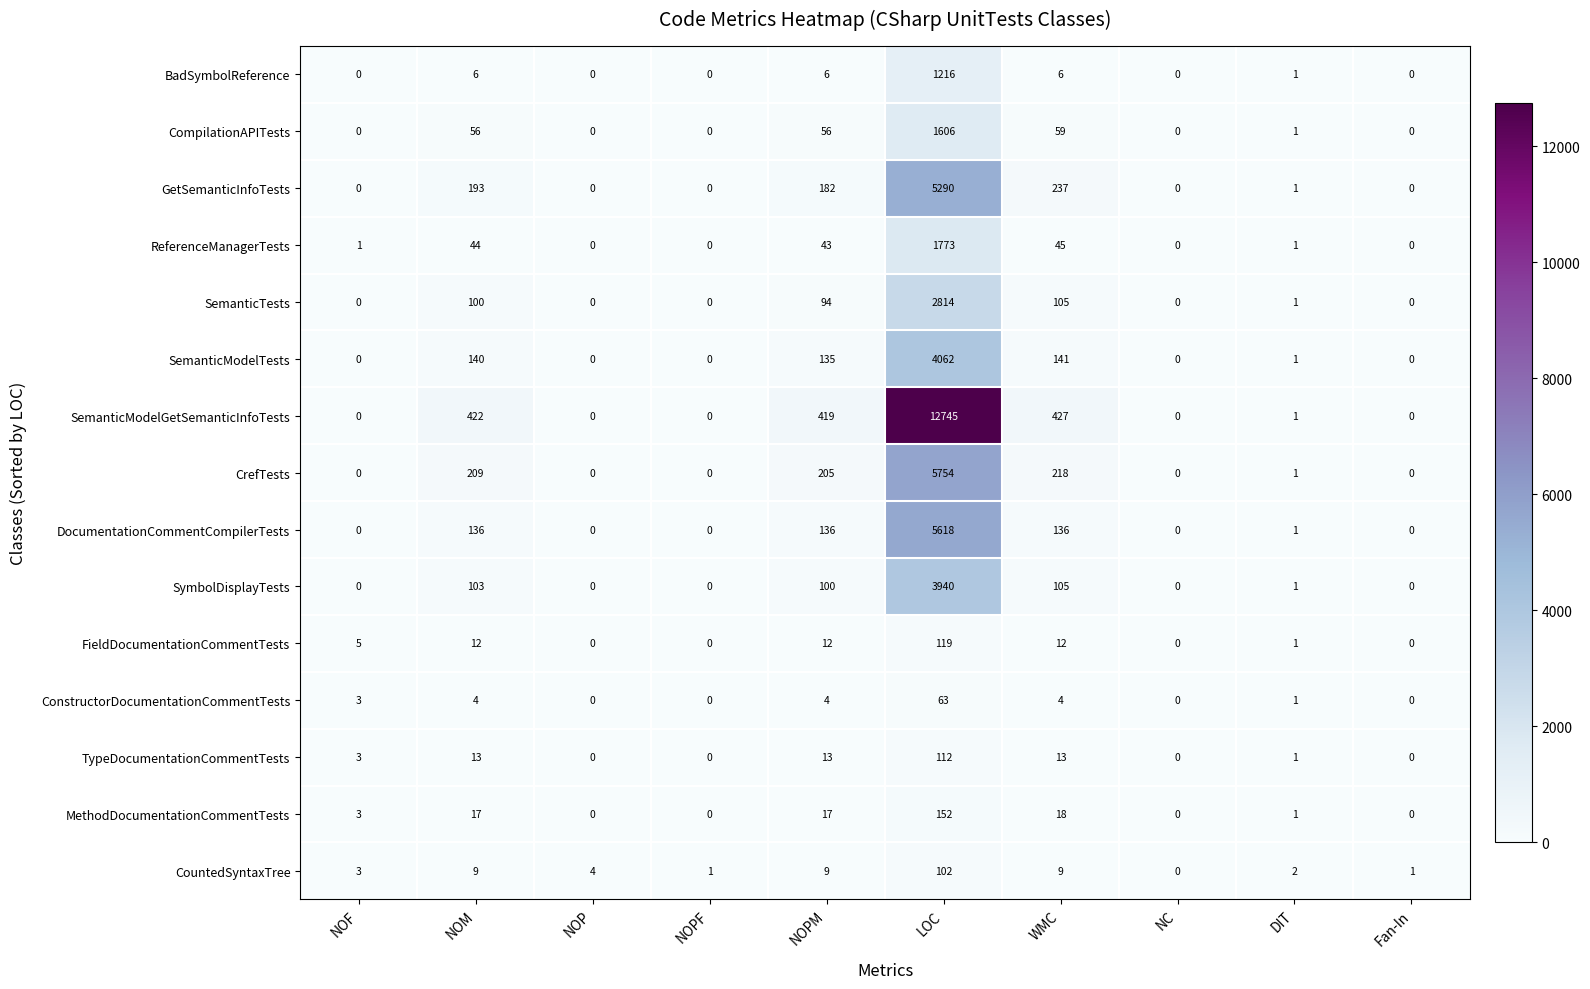

Where does the SymbolDisplayTests series first go above 1?

NOM